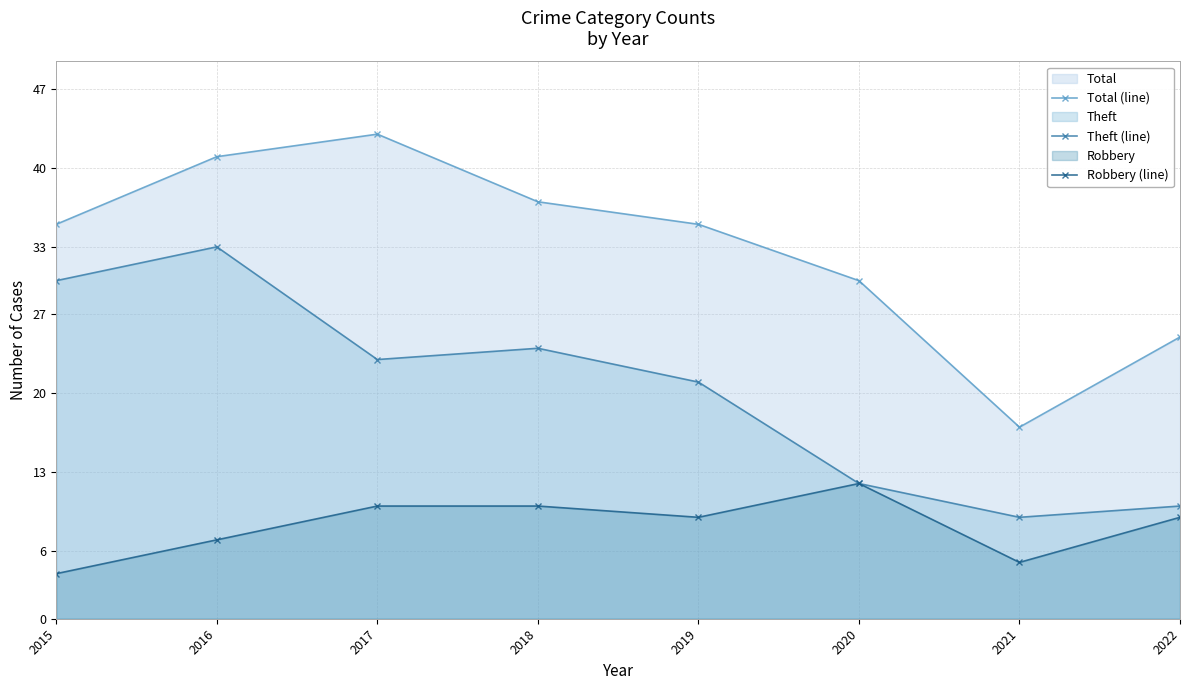

At which category does Robbery (line) reach its first local peak?

2020